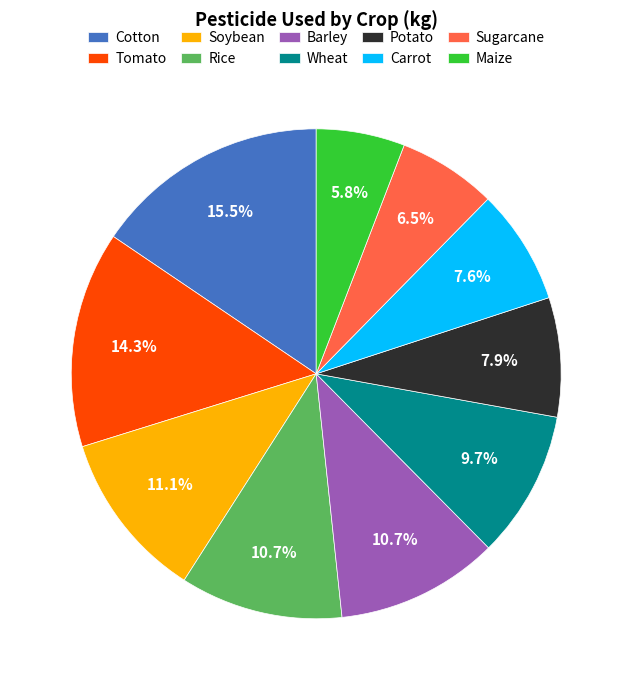

Approximately how many times larger is the value at Cotton compared to Carrot?

2.0